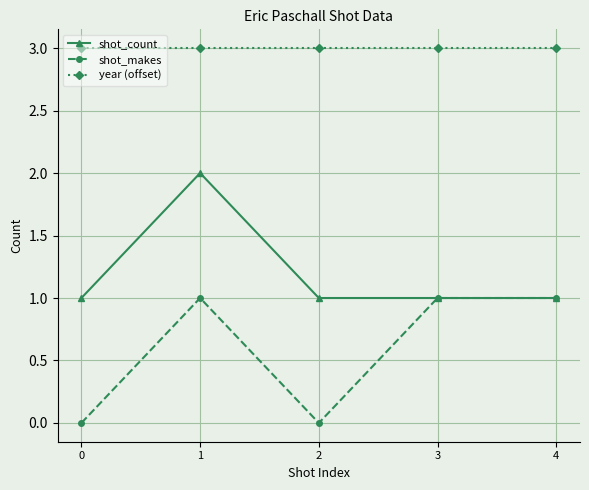

What is the total value across all series at 1?

6